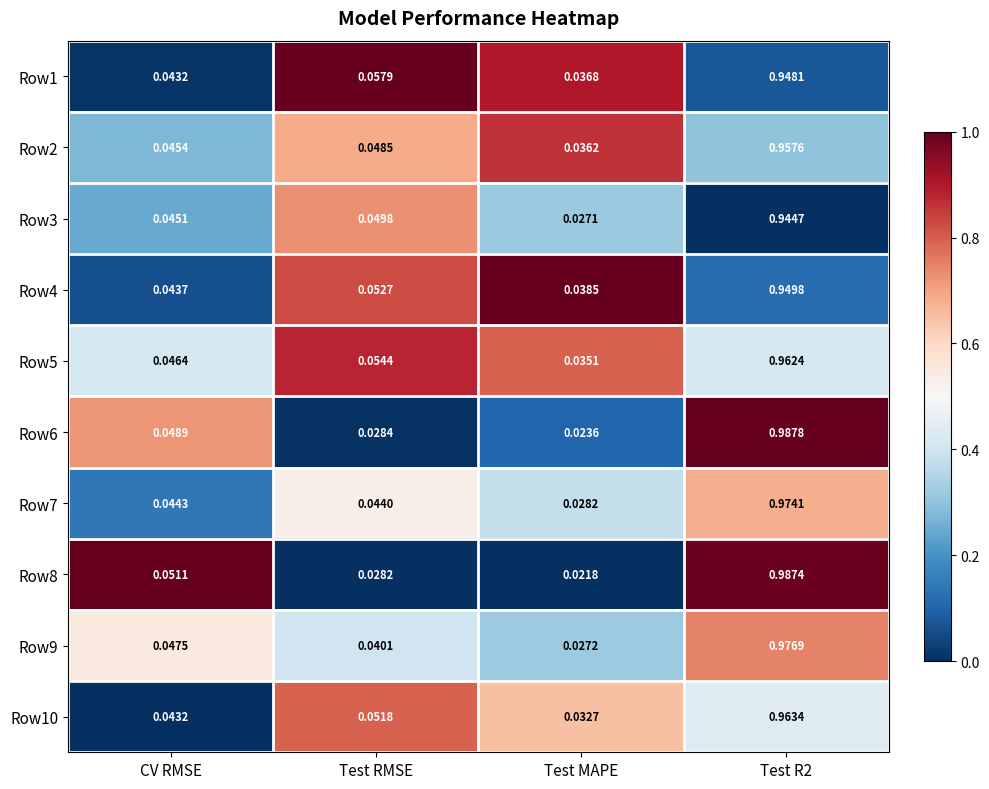

Which label corresponds to the smallest value in the chart?

Test MAPE